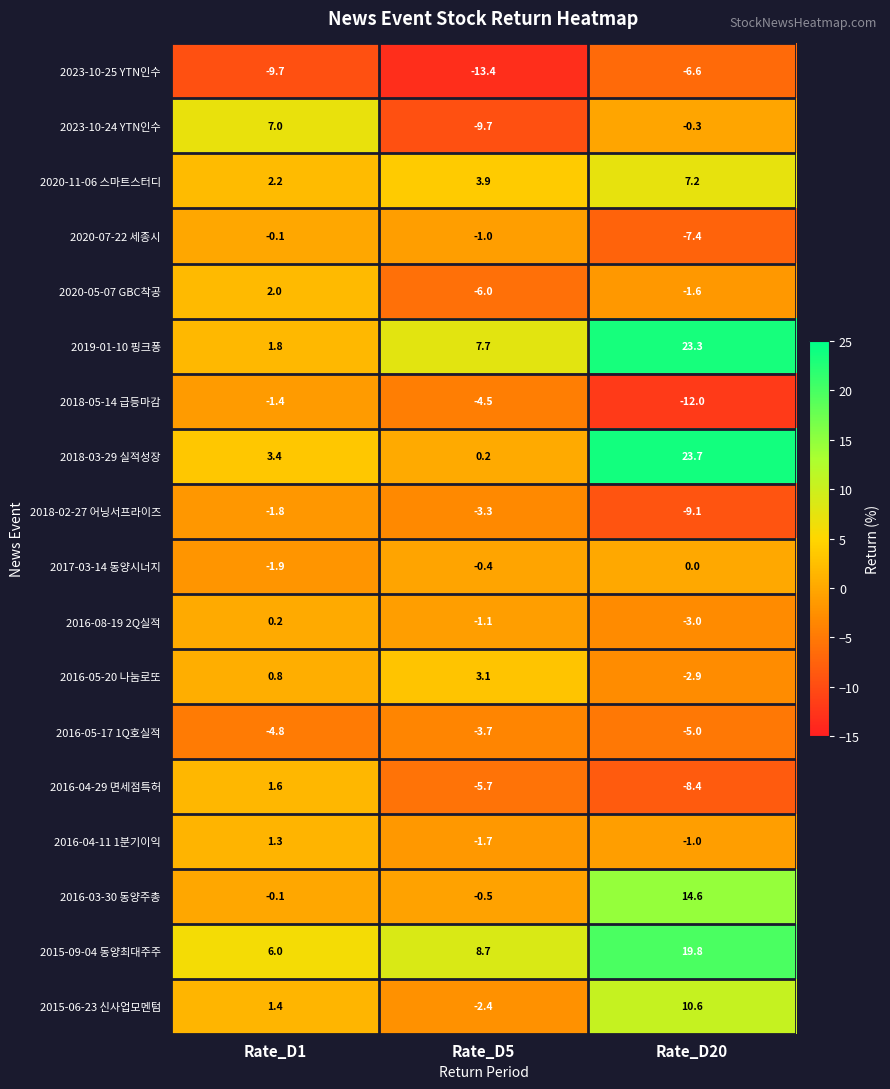

The value of 2020-11-06 스마트스터디 at Rate_D1 is 3.8. True or false?

False